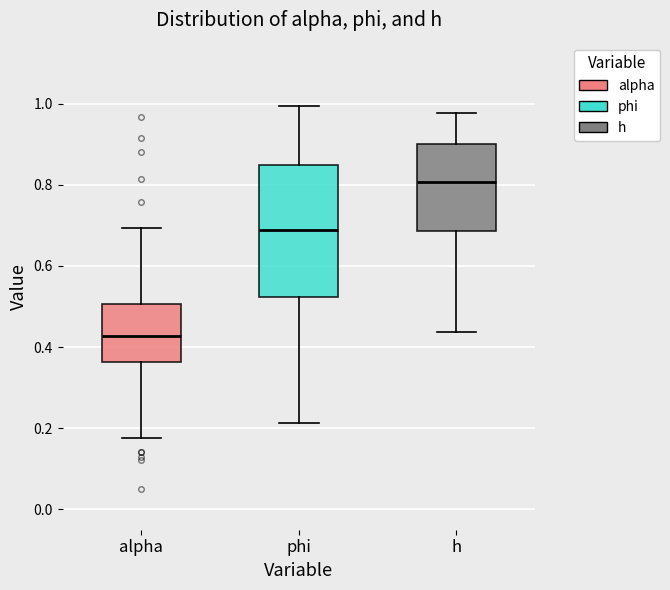

Where is the upper edge of the box for phi on the y-axis? The values are not printed on the chart, so give them approximately, as read against the axis.

0.84